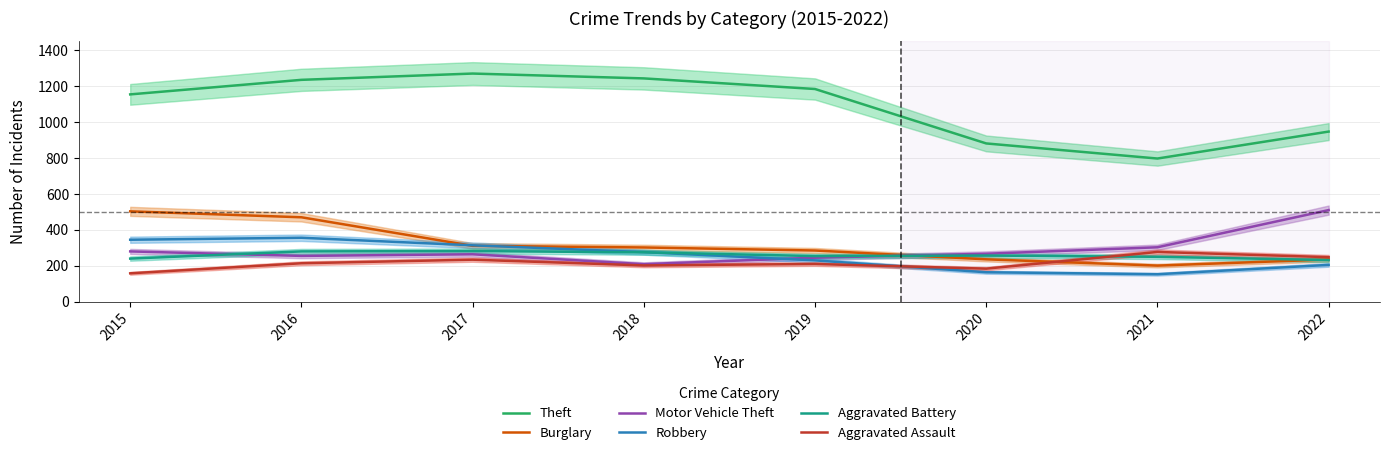

Reading left to right, what are all the values shown in this chart?

Theft: 1154	1235	1270	1243	1184	881	797	947
Burglary: 503	470	311	302	285	236	201	235
Motor Vehicle Theft: 280	255	264	209	245	267	303	510
Robbery: 345	356	314	276	230	164	153	205
Aggravated Battery: 240	280	282	275	254	257	250	232
Aggravated Assault: 158	214	234	202	210	184	277	248